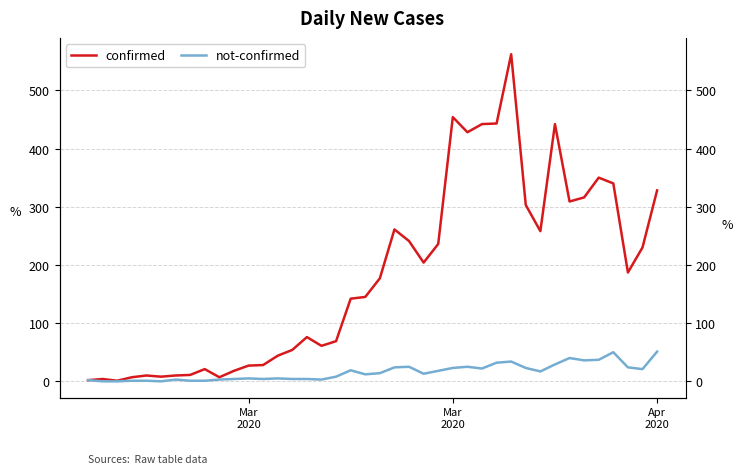

What is the sum of all not-confirmed values?

638